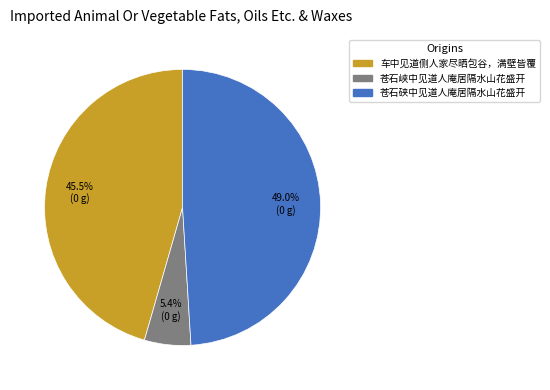

Approximately how many times larger is the value at 苍石硖中见道人庵居隔水山花盛开 compared to 车中见道侧人家尽晒包谷，满壁皆覆?

1.1